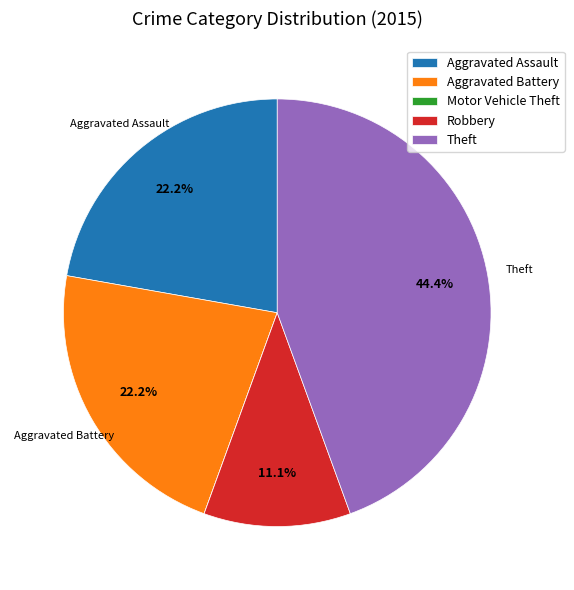

The Theft slice represents 55% of the pie. True or false?

False